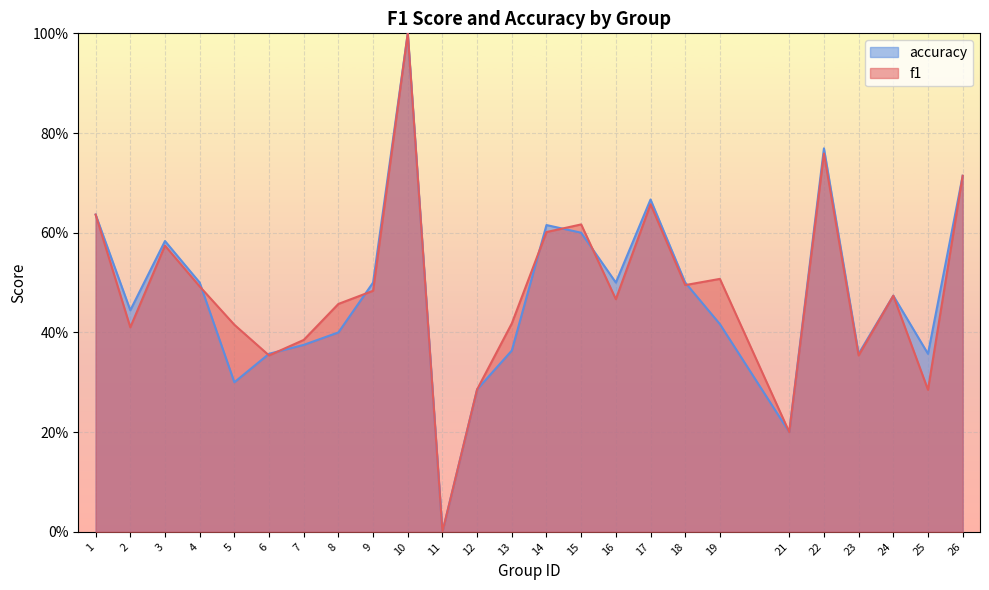

How many lines are shown in the chart?

2